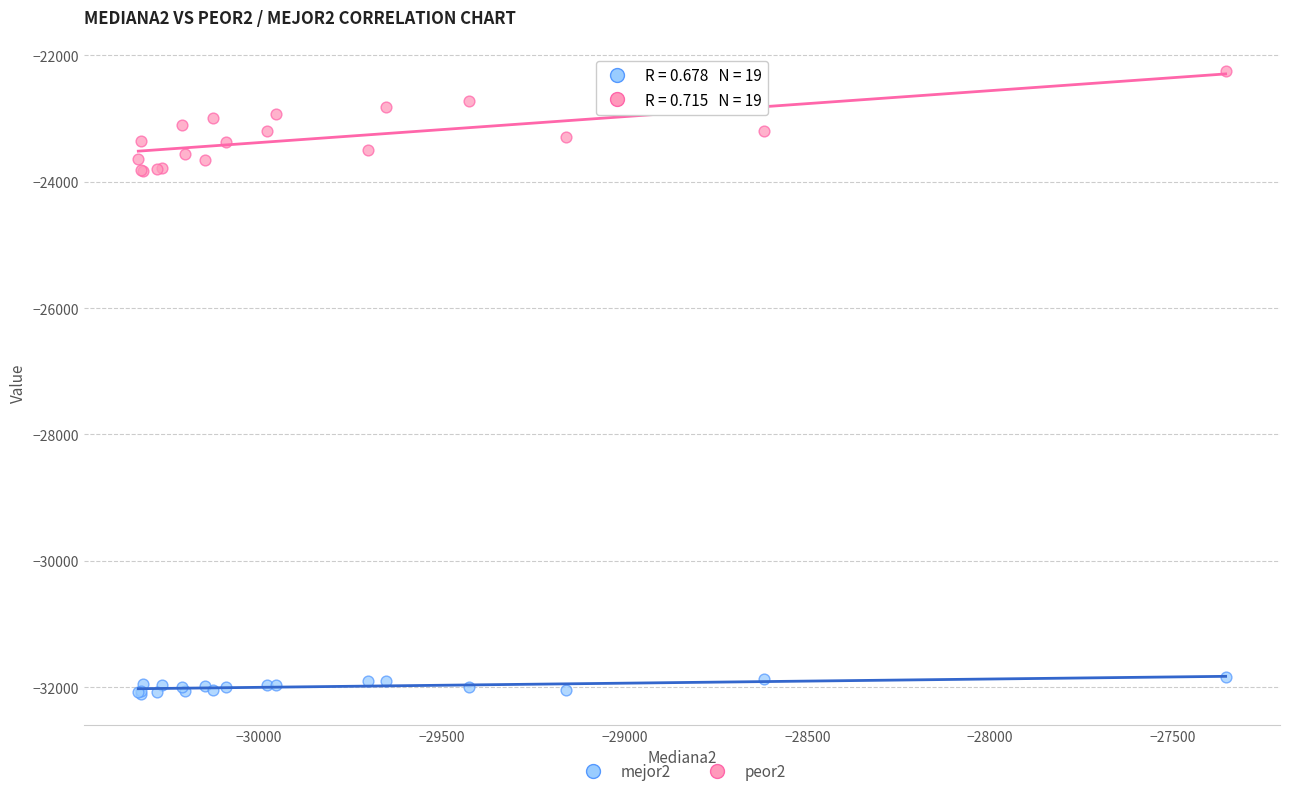

Which series contains the lowest Y value?

mejor2